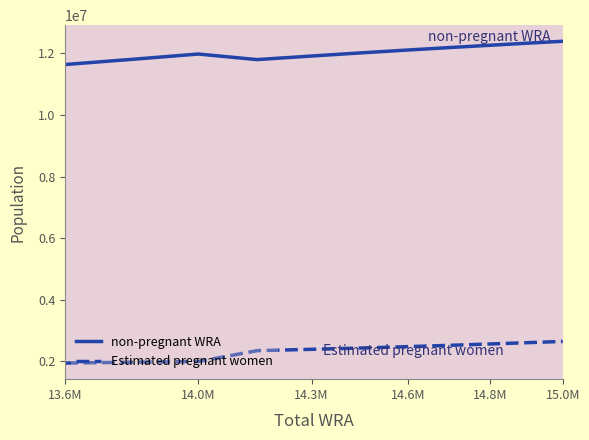

True or false: non-pregnant WRA and Estimated pregnant women cross at least once.

False